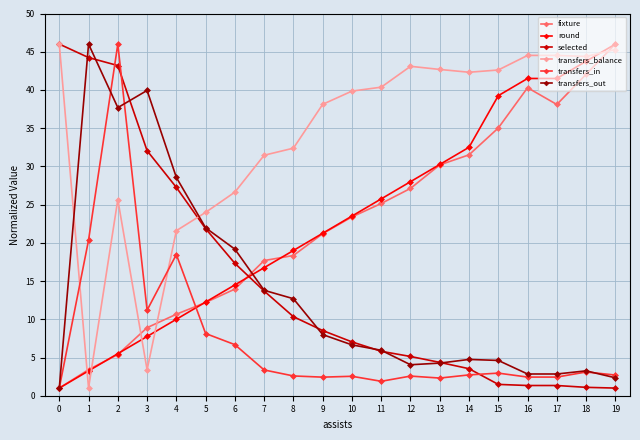

True or false: transfers_in has a value of 3.0 at 15.

True